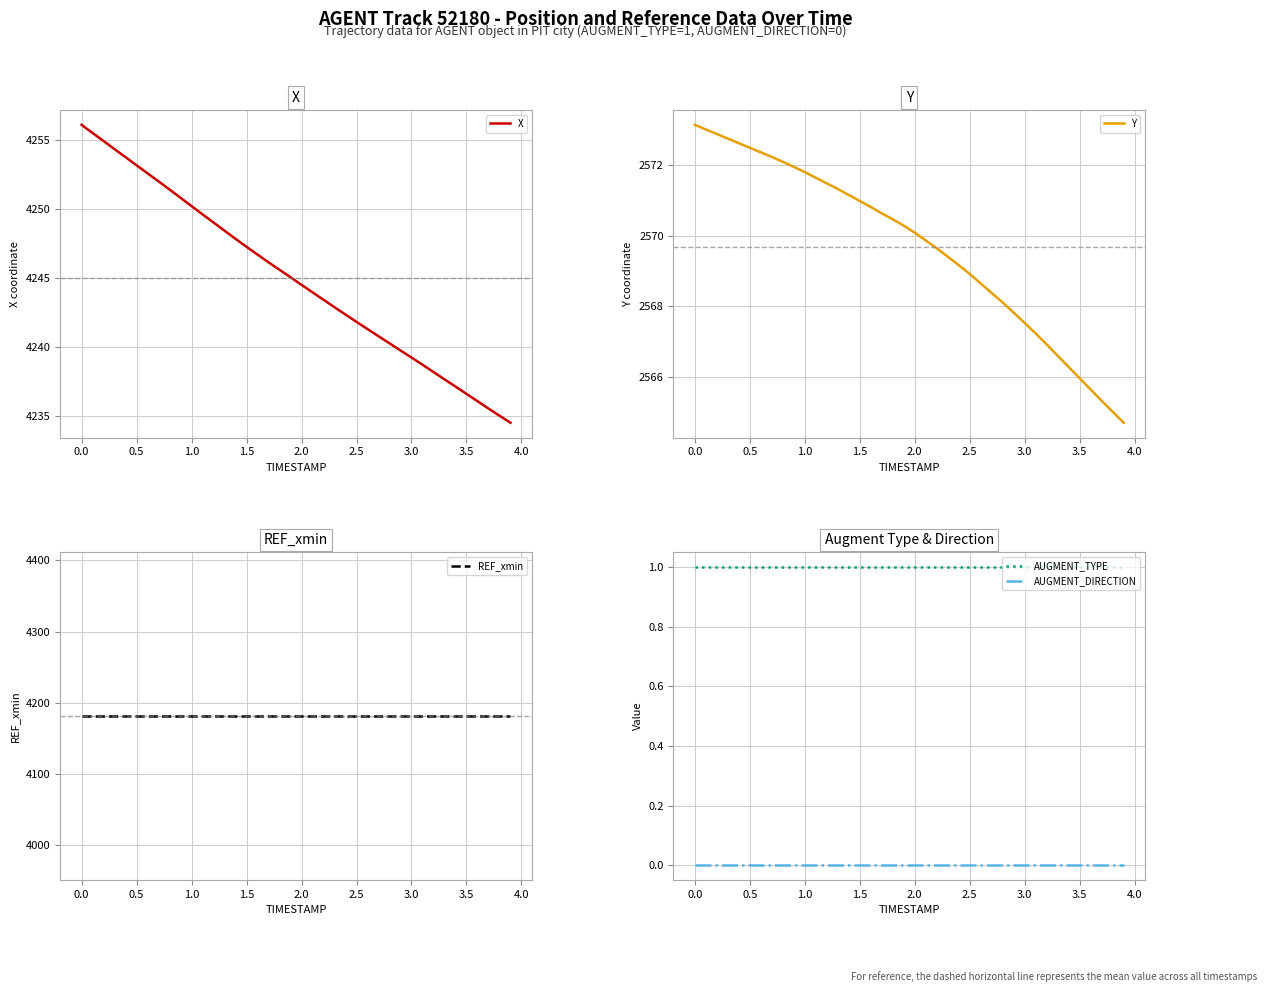

True or false: AUGMENT_TYPE has more than 1 interior local peaks.

False